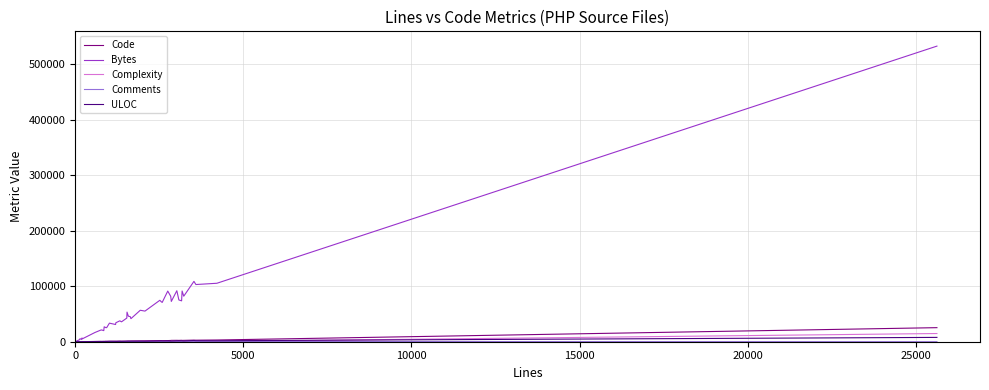

What is the average value of the Code series?

1951